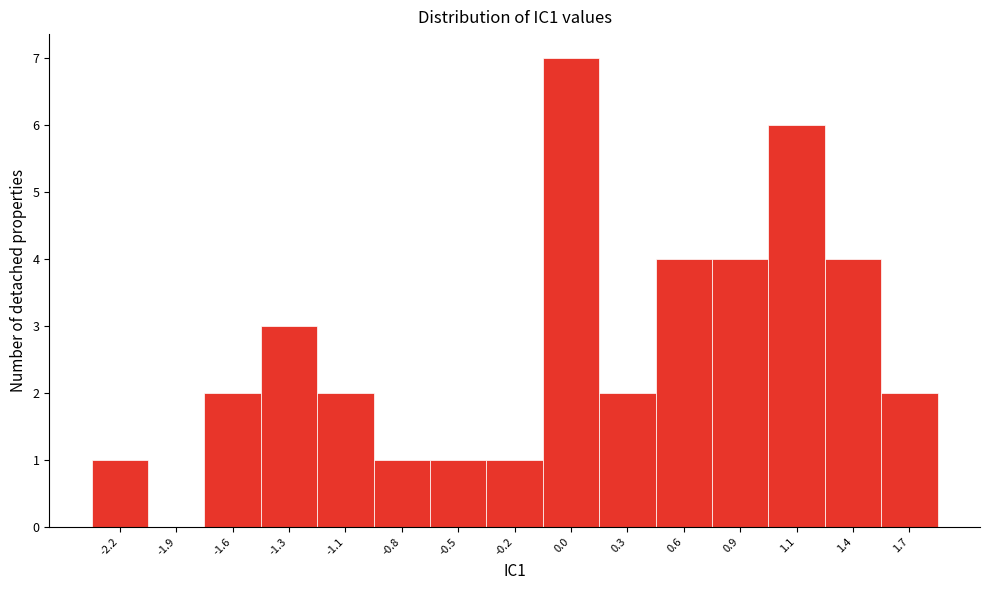

Reading left to right, what are all the values shown in this chart?

-2.2=1	-1.9=0	-1.6=2	-1.3=3	-1.1=2	-0.8=1	-0.5=1	-0.2=1	0.0=7	0.3=2	0.6=4	0.9=4	1.1=6	1.4=4	1.7=2